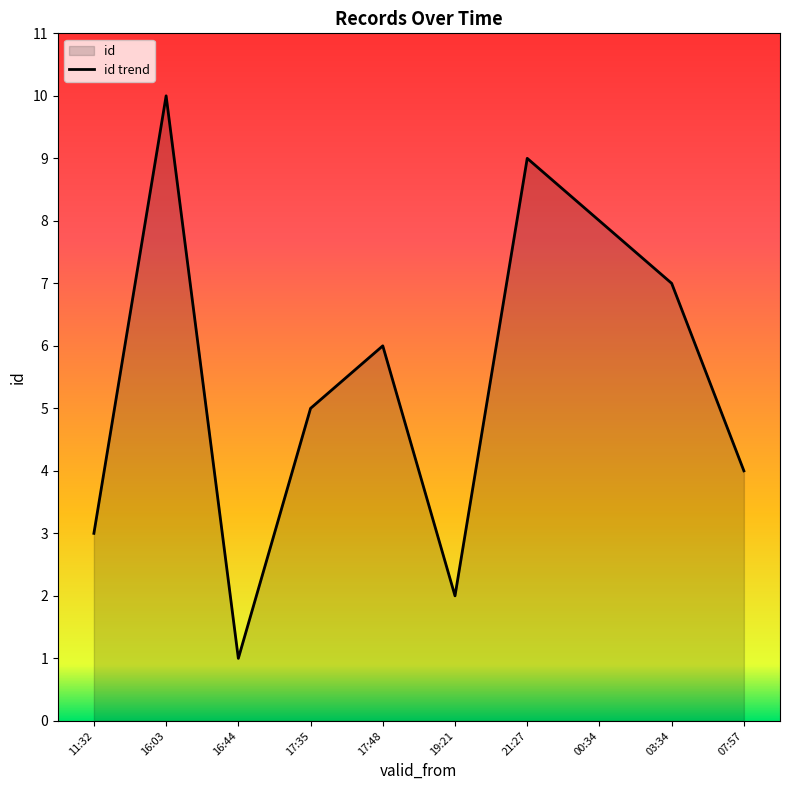

The chart shows a value of 6 at 17:48. True or false?

True